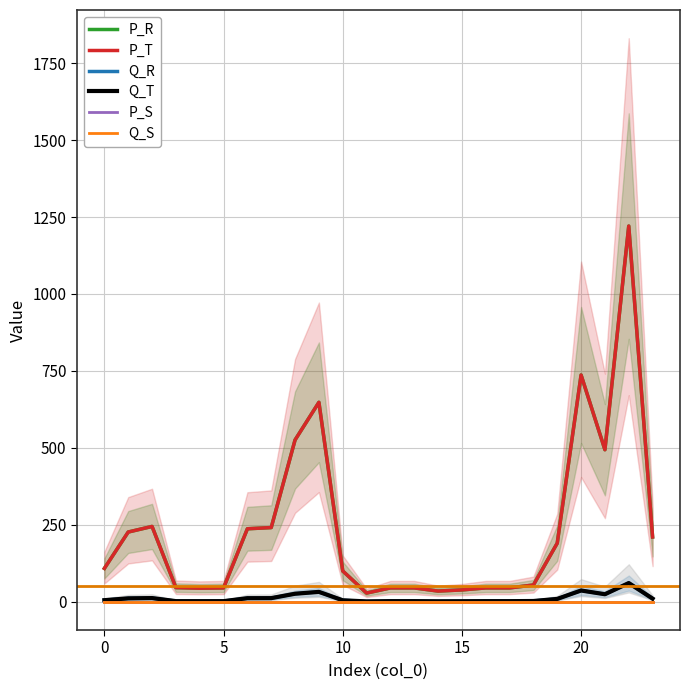

Is it true that P_R equals 83.5 at 18?

False